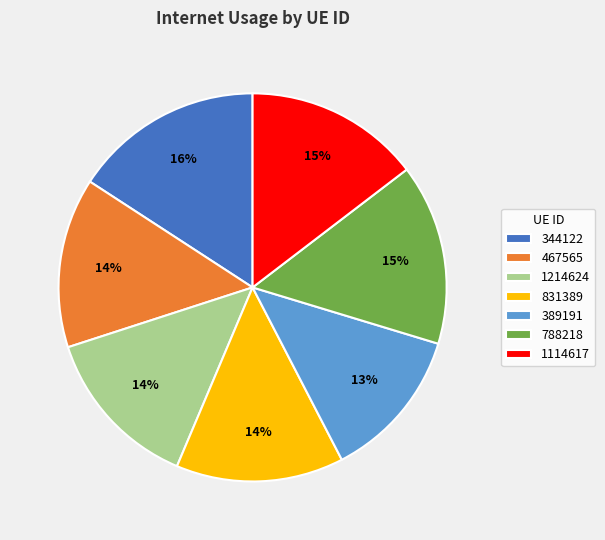

The 831389 slice represents 3% of the pie. True or false?

False